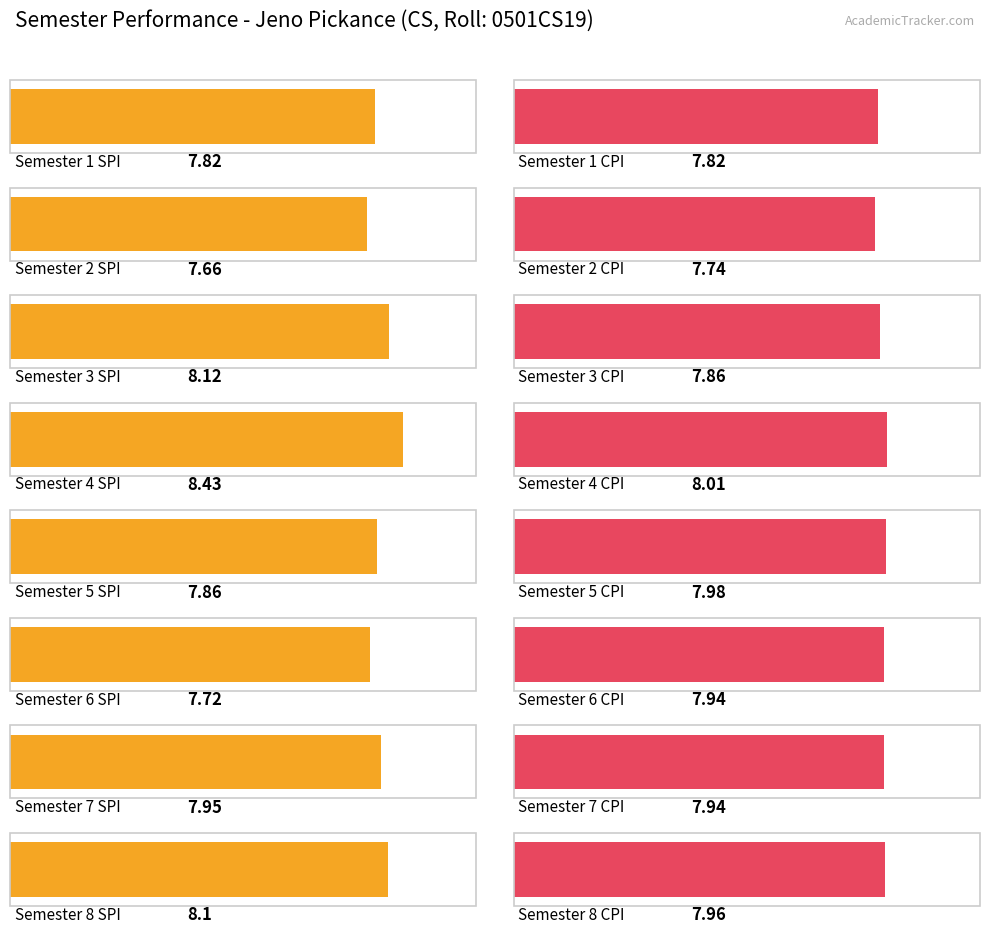

The value of SPI at 2 is 7.7. True or false?

True